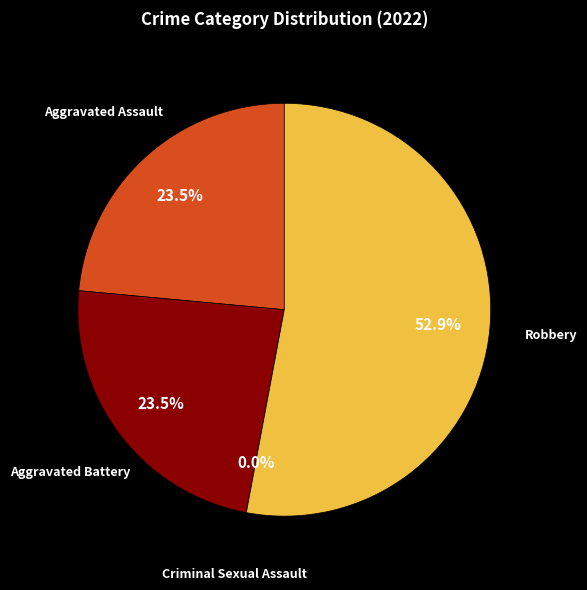

Is it true that Robbery is 53% of the pie?

True